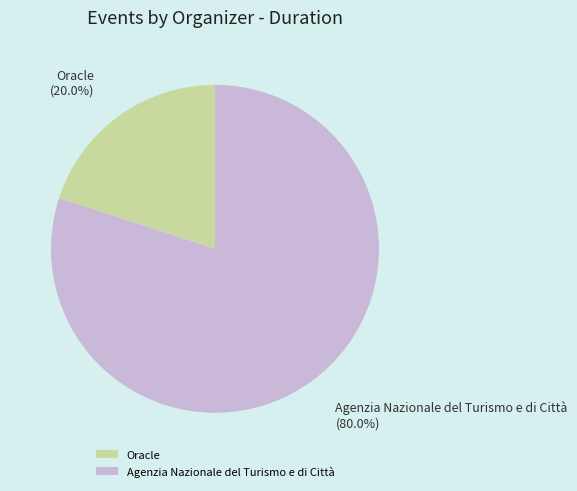

To the nearest percent, what percentage of the pie is Agenzia Nazionale del Turismo e di Città?

80%